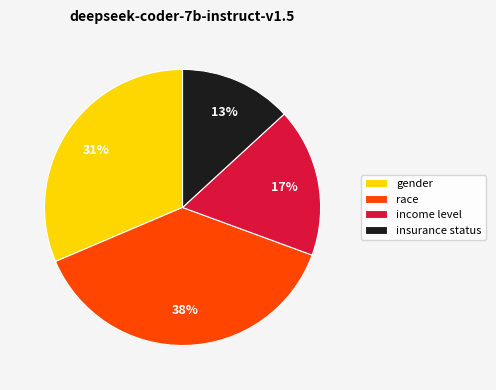

The insurance status slice represents 13% of the pie. True or false?

True